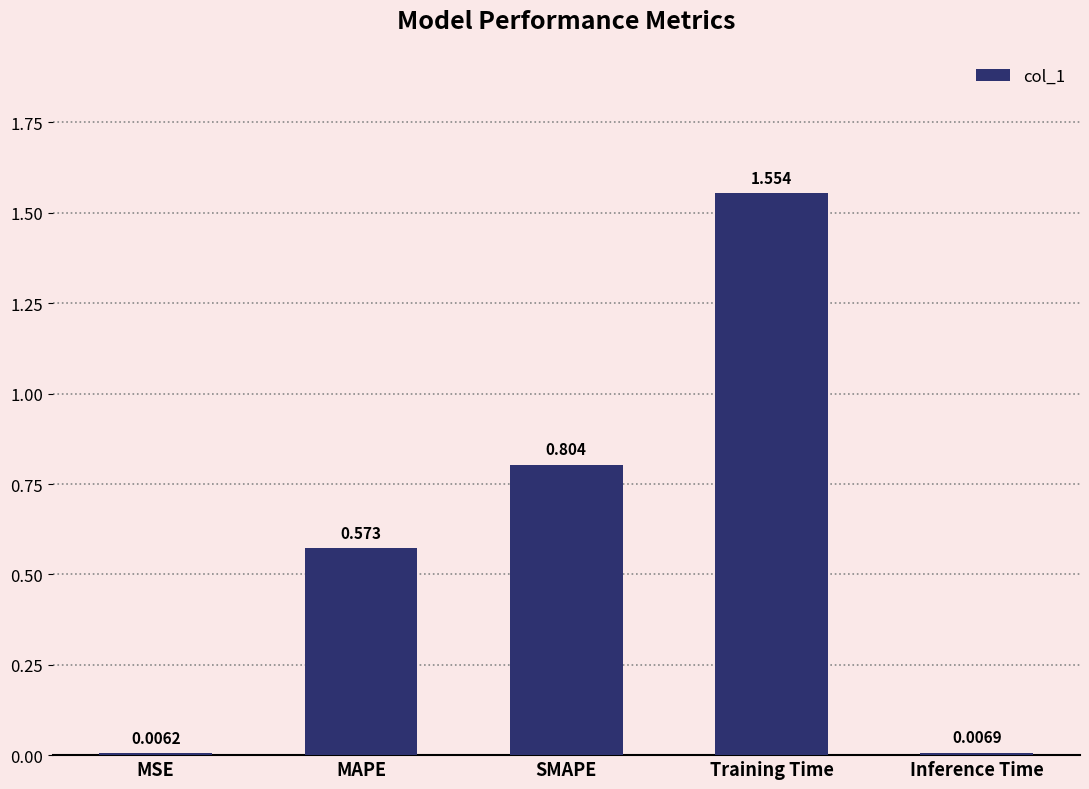

Rank the categories by value from lowest to highest.

MSE, Inference Time, MAPE, SMAPE, Training Time